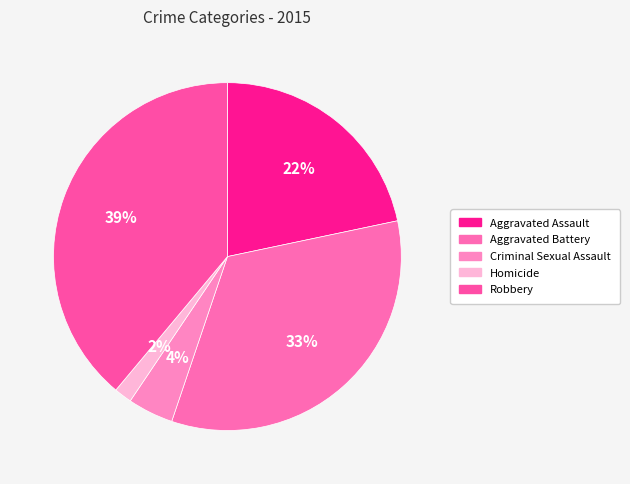

Does any single category account for the majority?

No